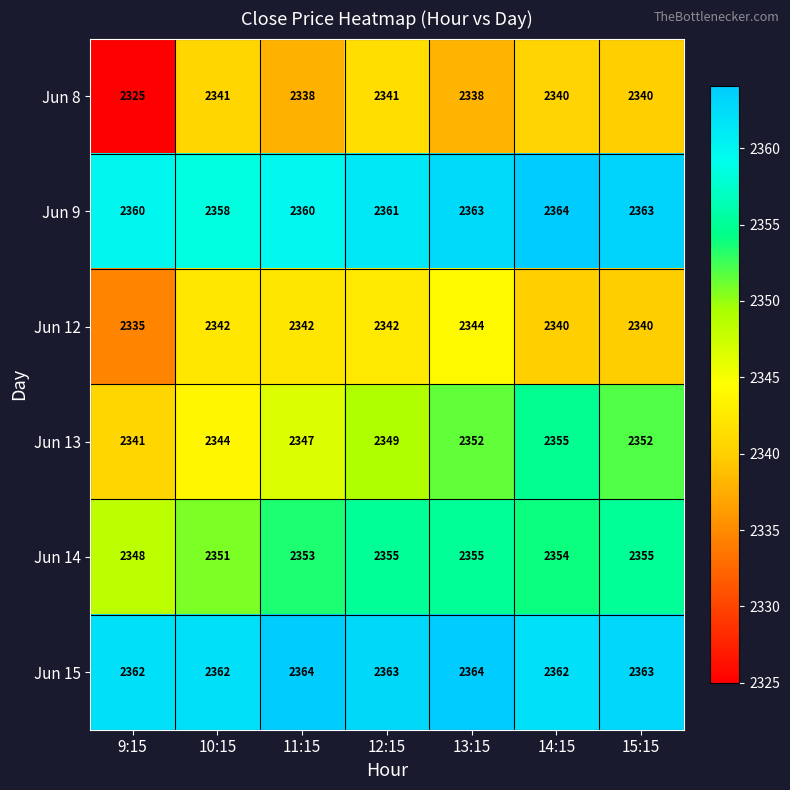

What is the difference between the highest and lowest values at 14:15?

24